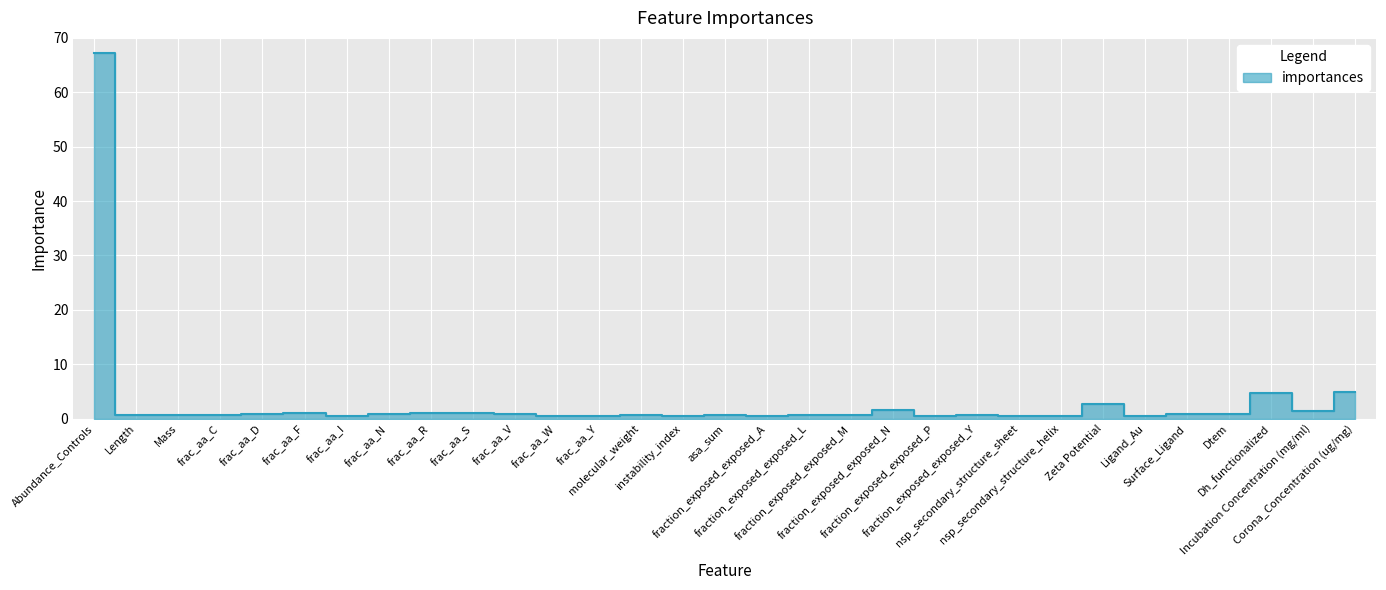

What is the value of the 29th point from the left?

4.6